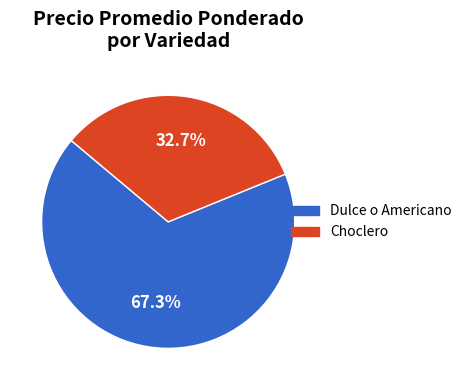

Is there a majority slice in this chart?

Yes